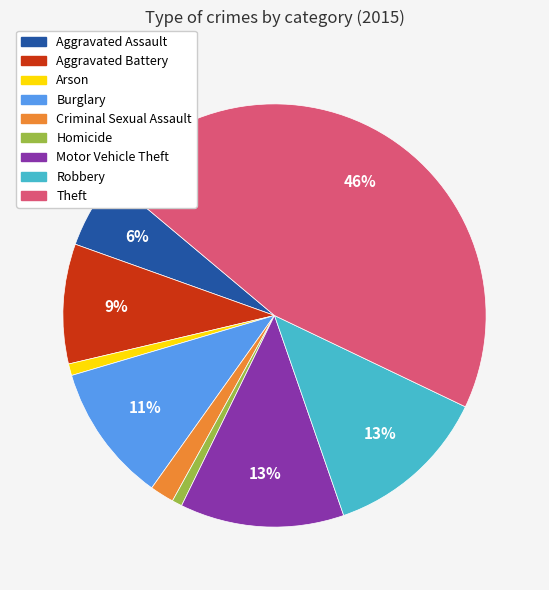

To the nearest percent, what is the average slice percentage?

11%